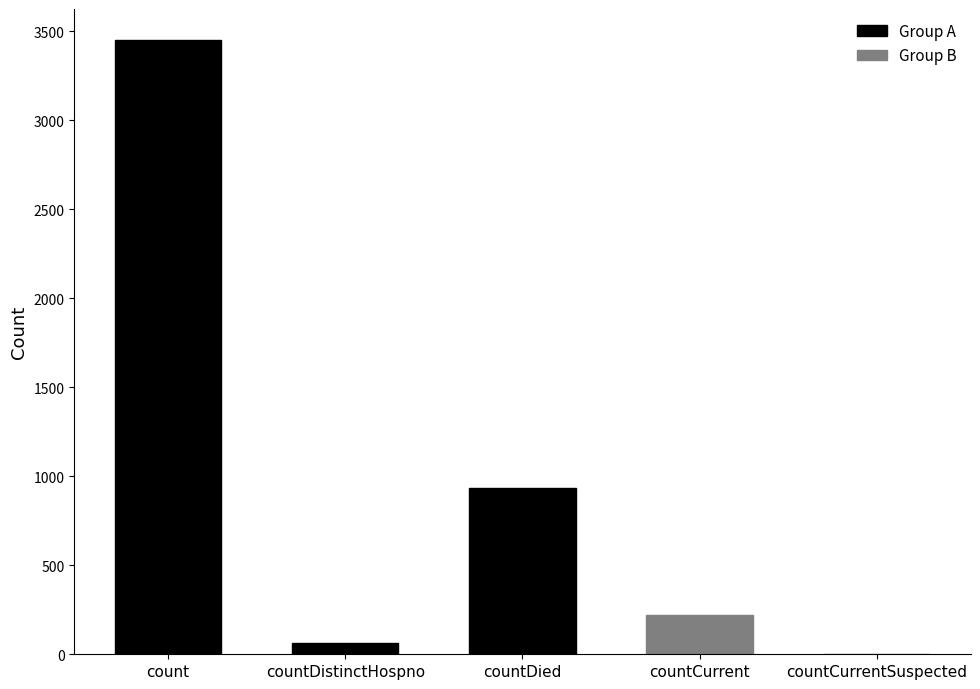

Is it true that the value at countCurrentSuspected is 0?

True